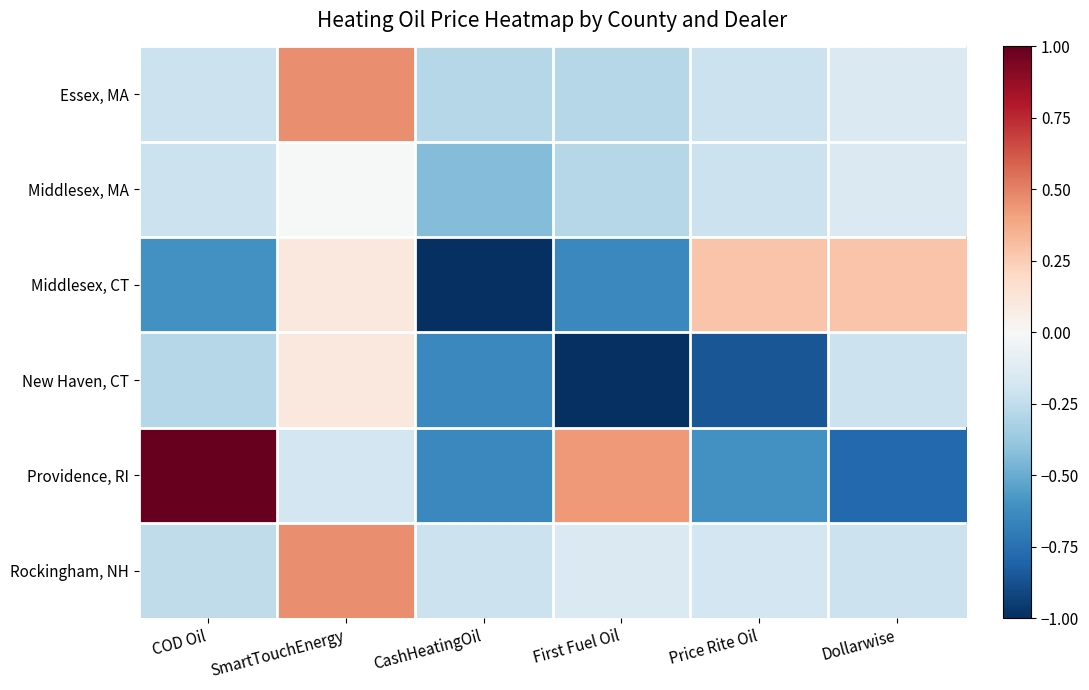

Between Dollarwise and SmartTouchEnergy, which is larger?

SmartTouchEnergy